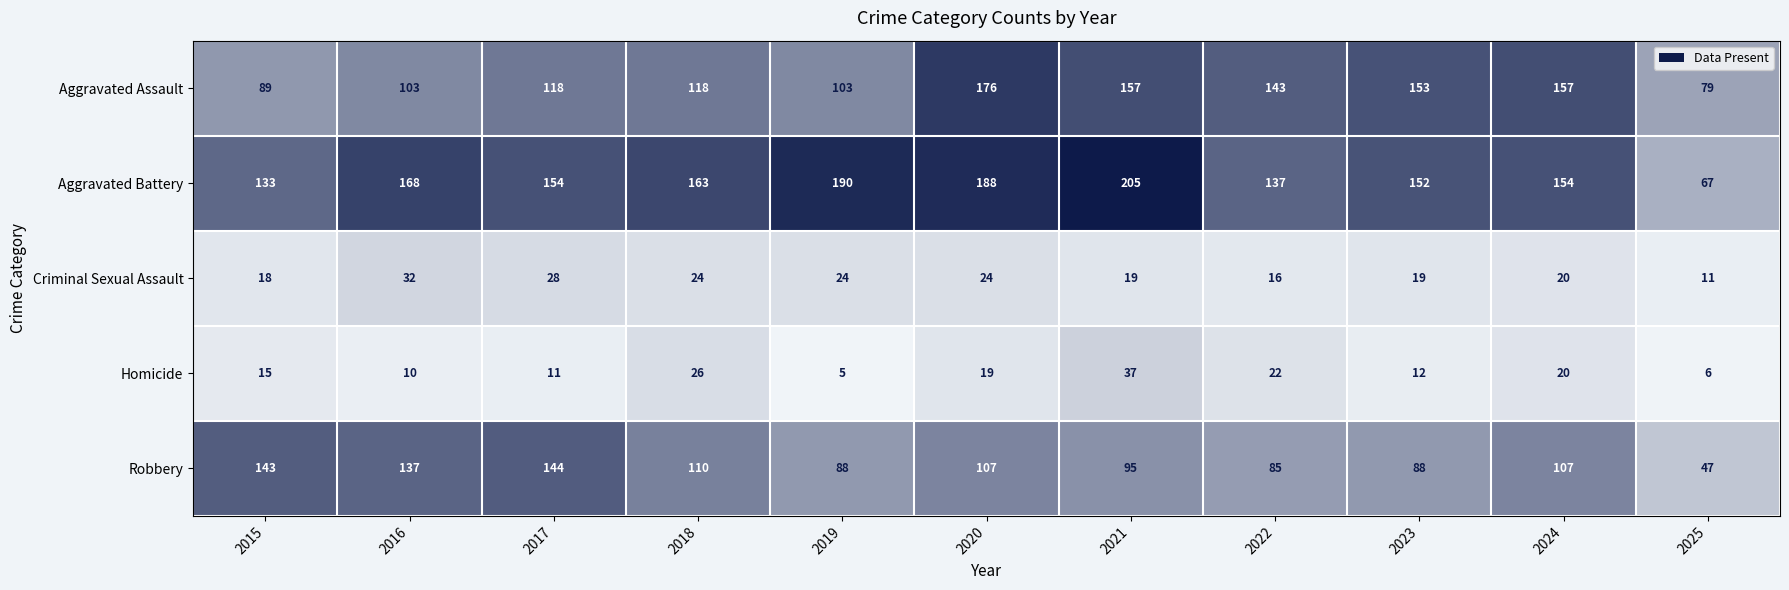

At how many categories does at least one series exceed 193?

1